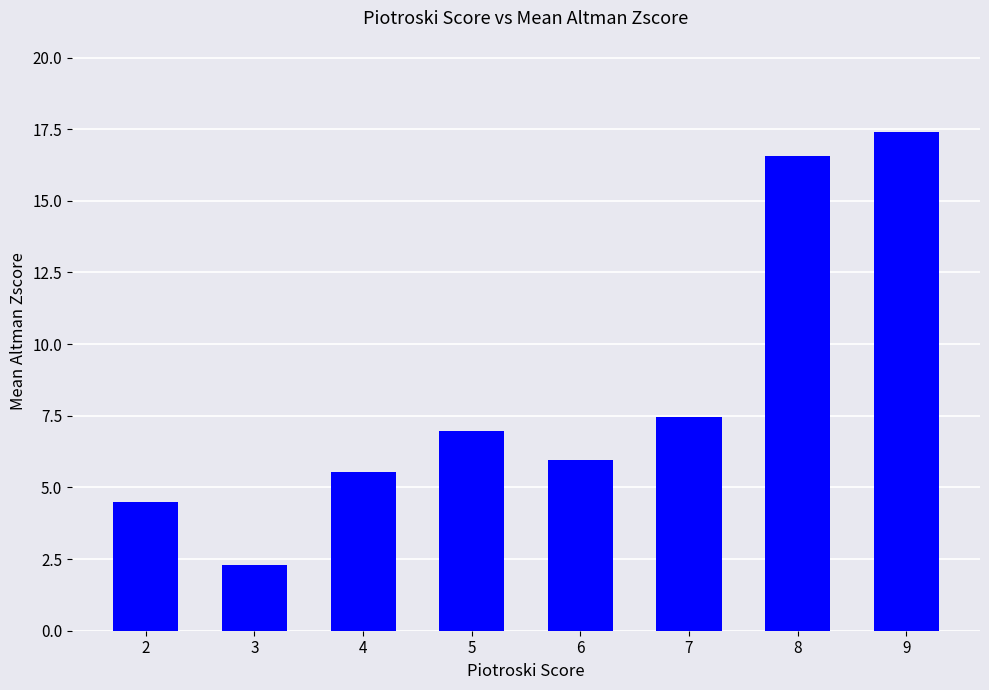

What value does the data have at 8?

16.6